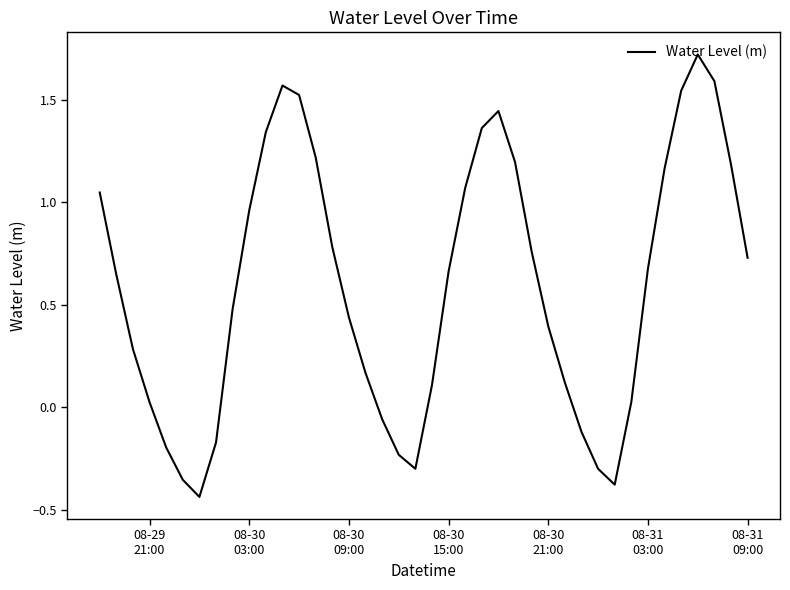

What is the difference between the maximum and minimum values?

2.2